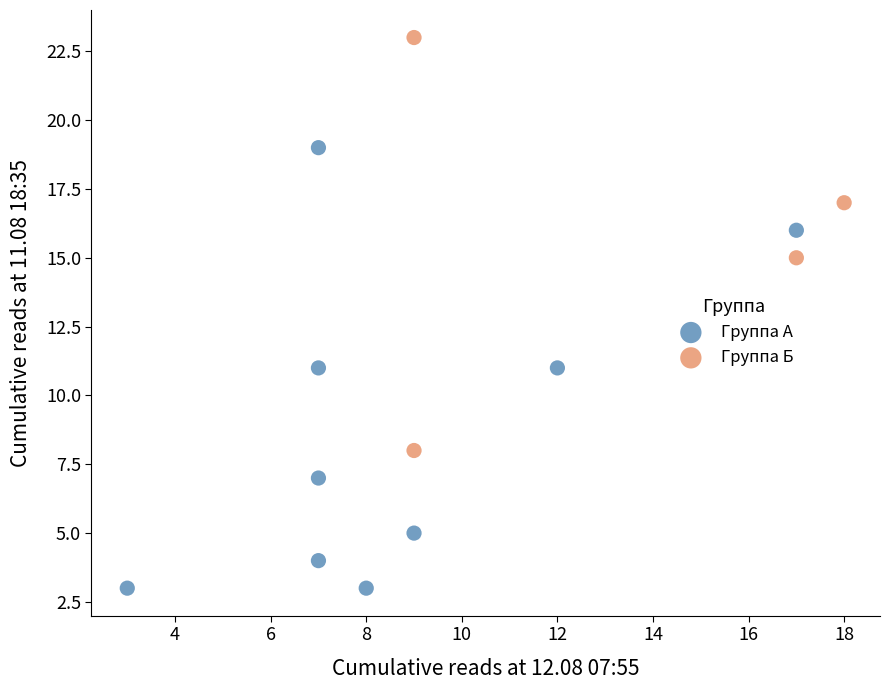

Which series contains the highest Y value?

Группа Б